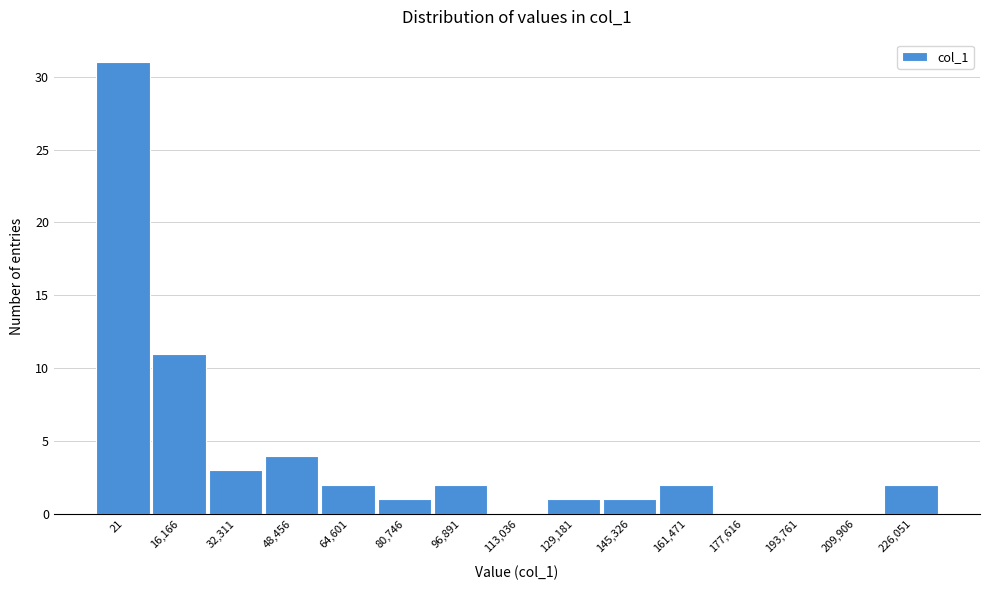

Reading right to left, extract all data points from this chart.

226,051=2	209,906=0	193,761=0	177,616=0	161,471=2	145,326=1	129,181=1	113,036=0	96,891=2	80,746=1	64,601=2	48,456=4	32,311=3	16,166=11	21=31